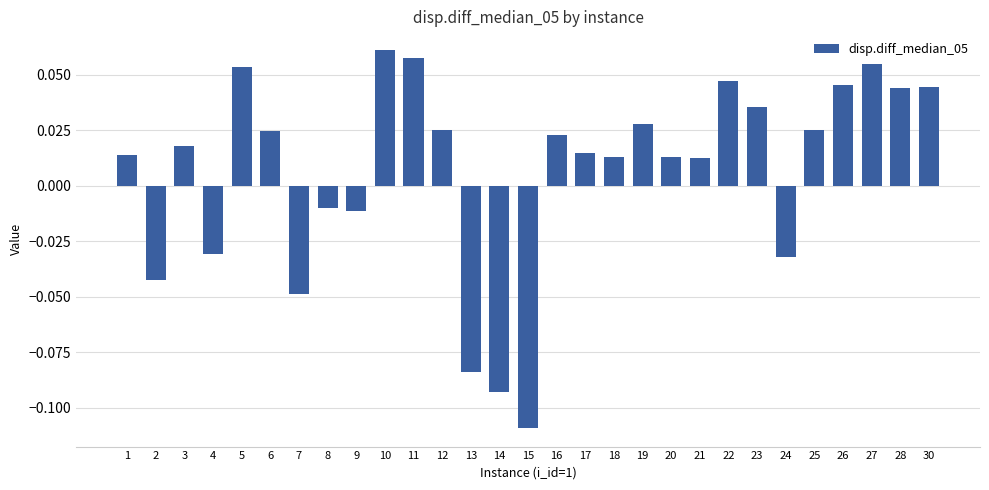

What is the difference between the second highest and minimum values?

0.2